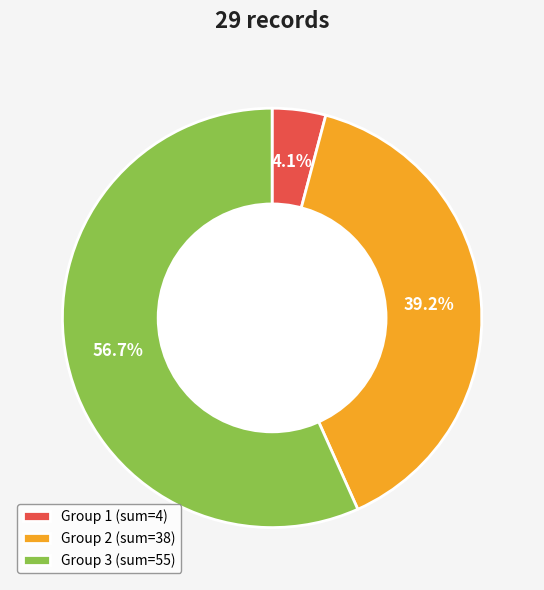

Which has a higher value, Group 1 (sum=4) or Group 3 (sum=55)?

Group 3 (sum=55)